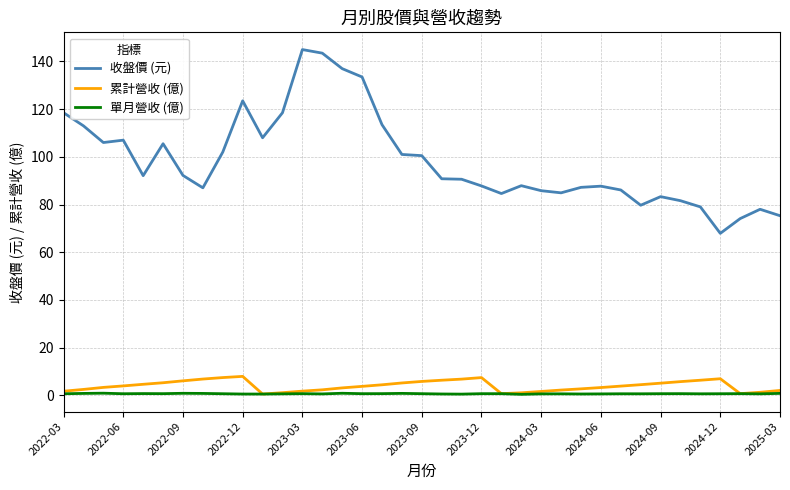

True or false: 收盤價 (元) and 累計營收 (億) cross at least once.

False